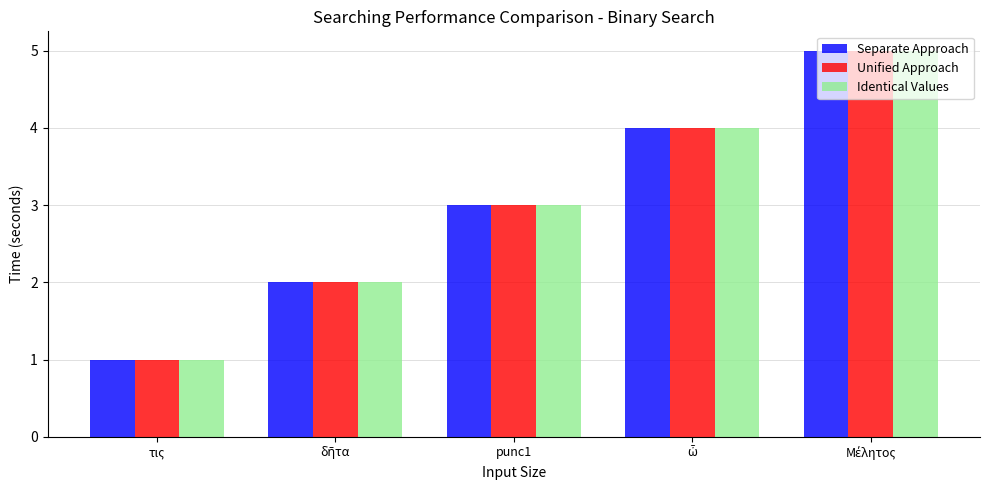

What is the approximate value of Unified Approach at τις?

1